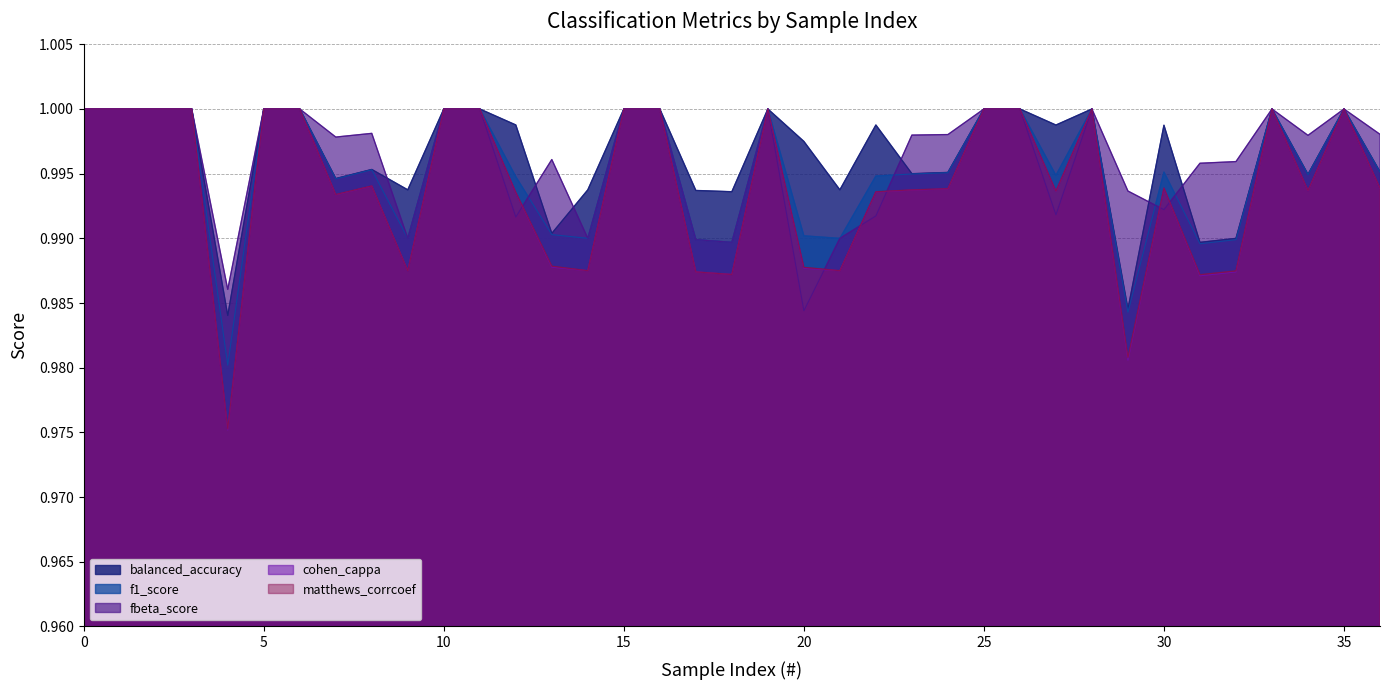

The value of balanced_accuracy at 31 is 1.0. True or false?

True